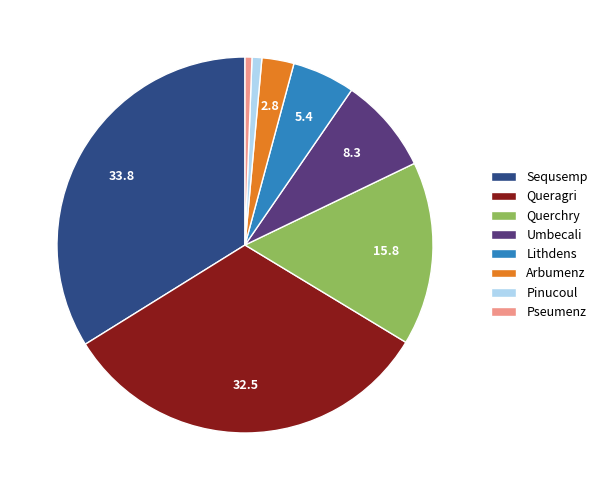

What is the ratio of the value at Queragri to the value at Lithdens?

6.0